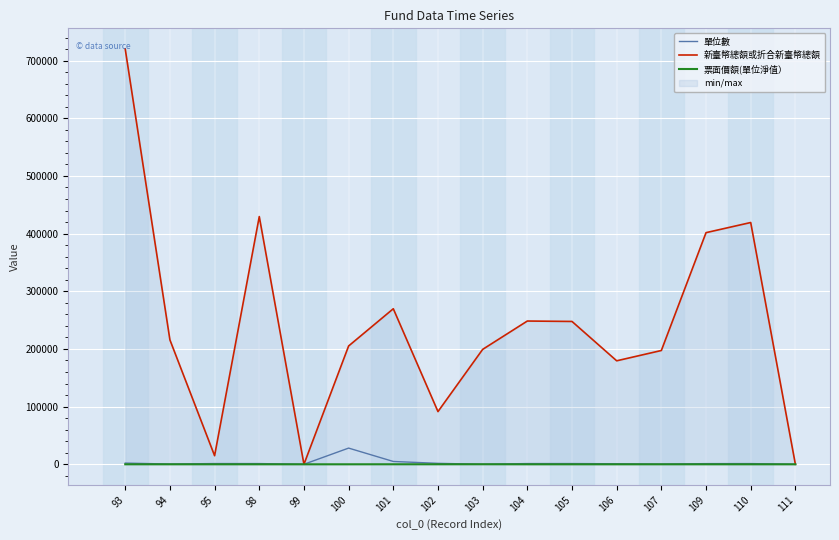

In 單位數, how many points are lower than both neighbors (excluding endpoints)?

4